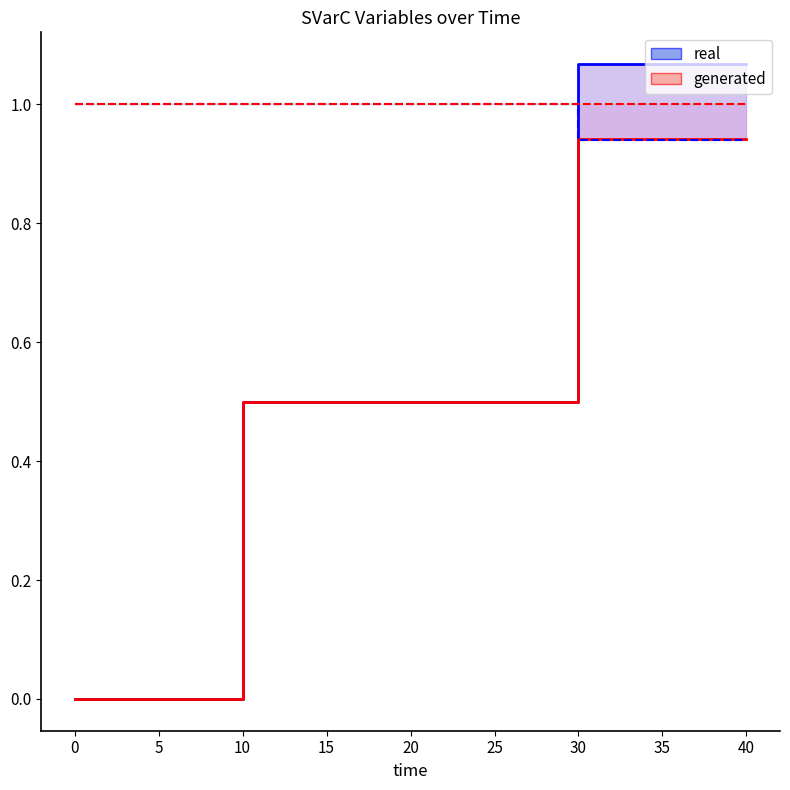

What is the average value of the SVarC_SVarC_BPu_line series?

0.5